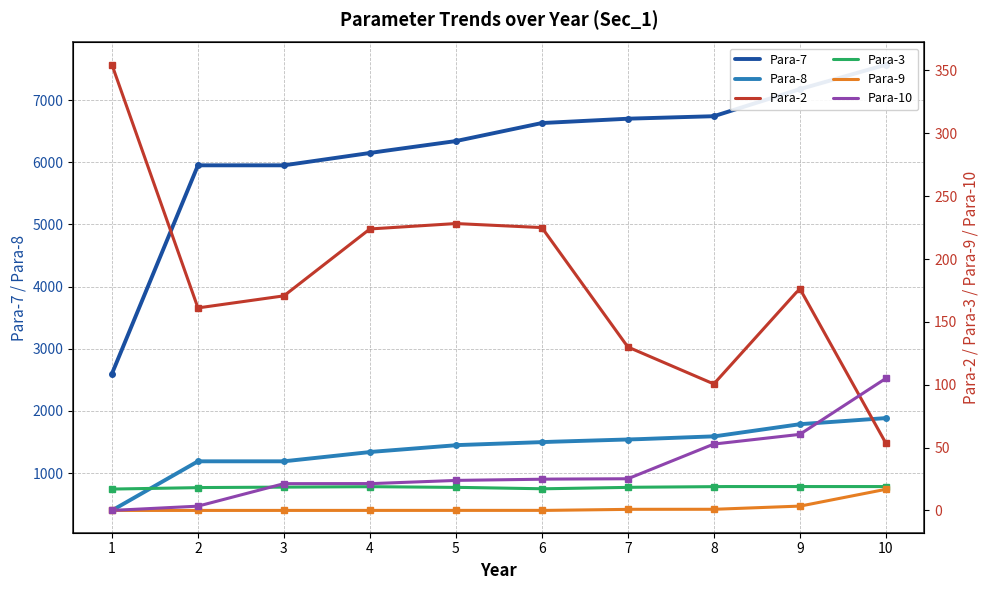

What is the average value of the Para-3 series?

18.4